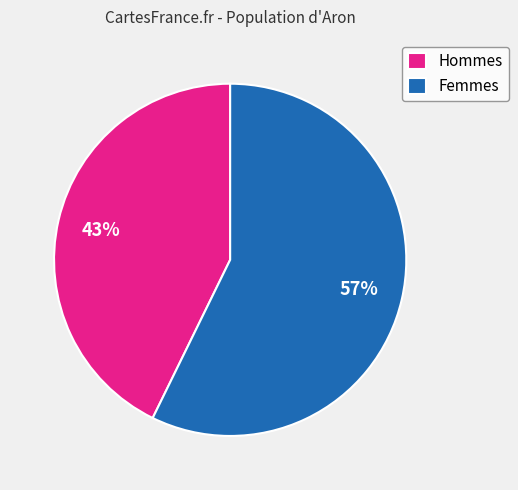

Rank the categories by value from lowest to highest.

Hommes, Femmes